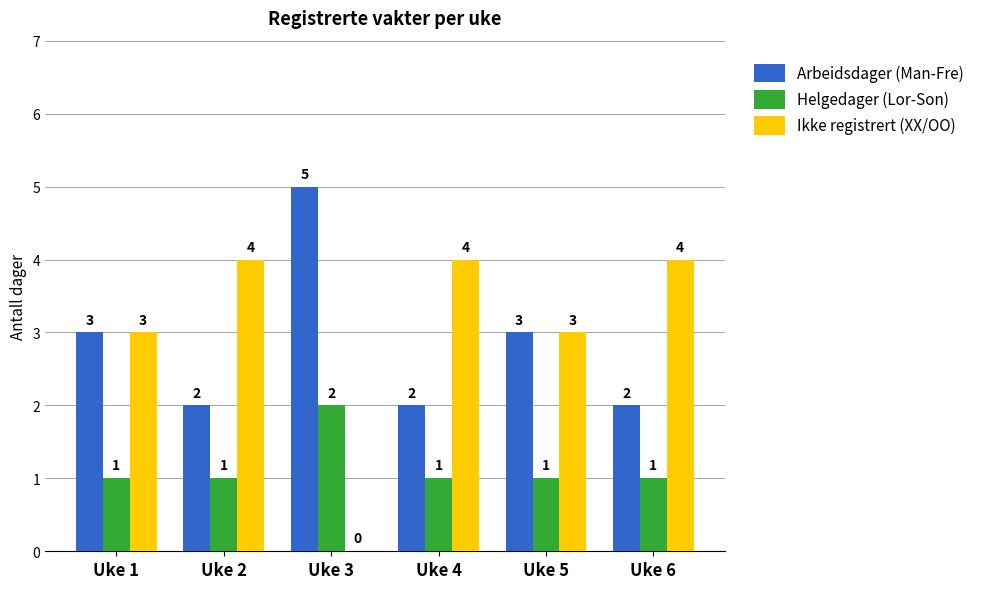

Is the value of Helgedager (Lor-Son) at Uke 4 greater than the value of Ikke registrert (XX/OO) at Uke 1?

No